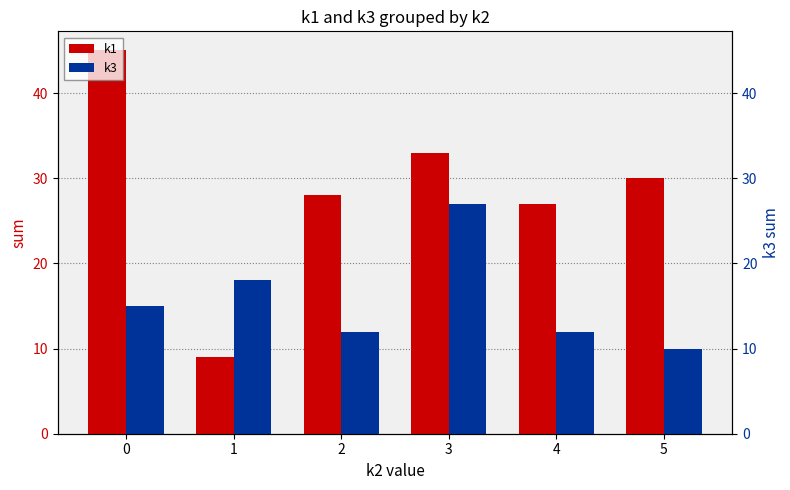

True or false: k3 has a value of 25 at 0.

False